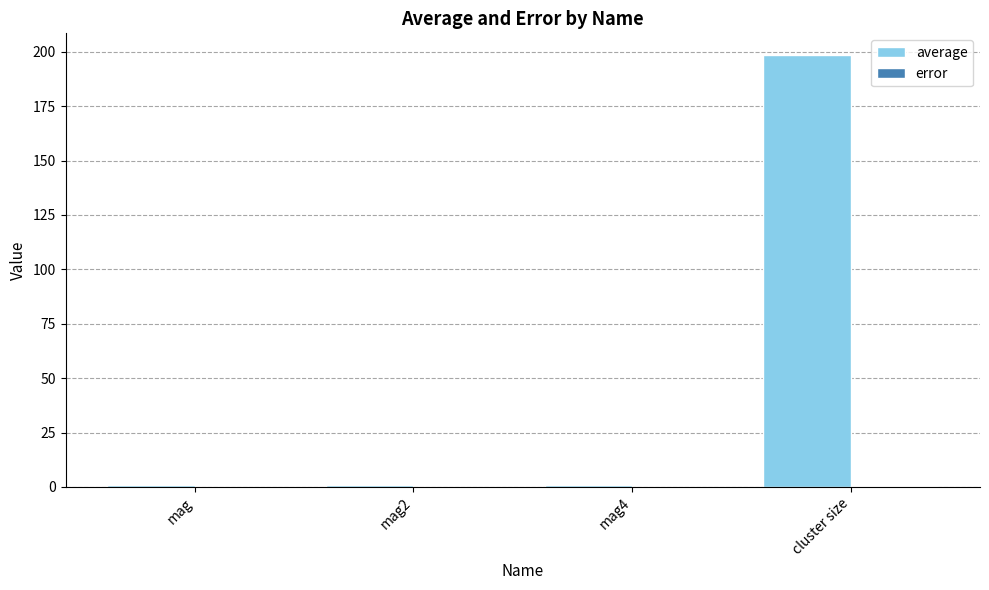

Are the bars horizontal?

No